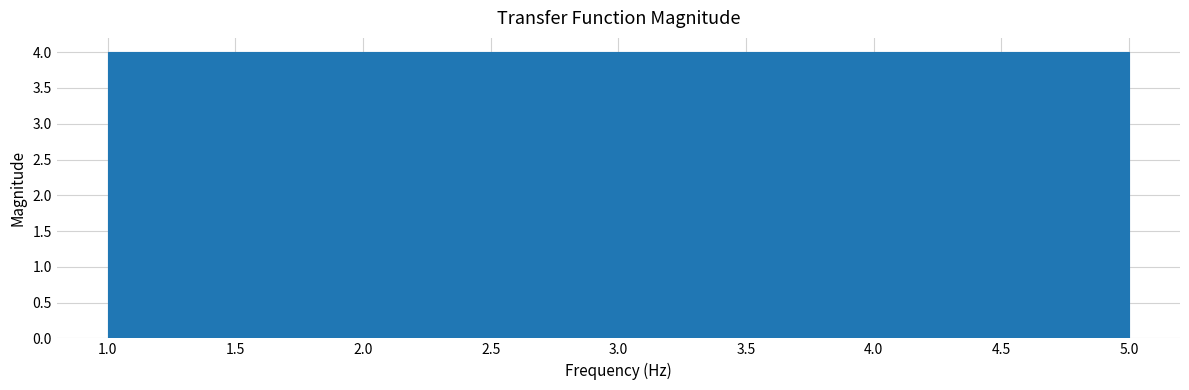

Reading left to right, transcribe this chart: for each bar, give the range it covers on the x-axis and its height. The values are not printed on the chart, so give them approximately, as read against the axis.

1.0 to 1.8: 4
1.8 to 2.6: 4
2.6 to 3.4: 4
3.4 to 4.2: 4
4.2 to 5.0: 4